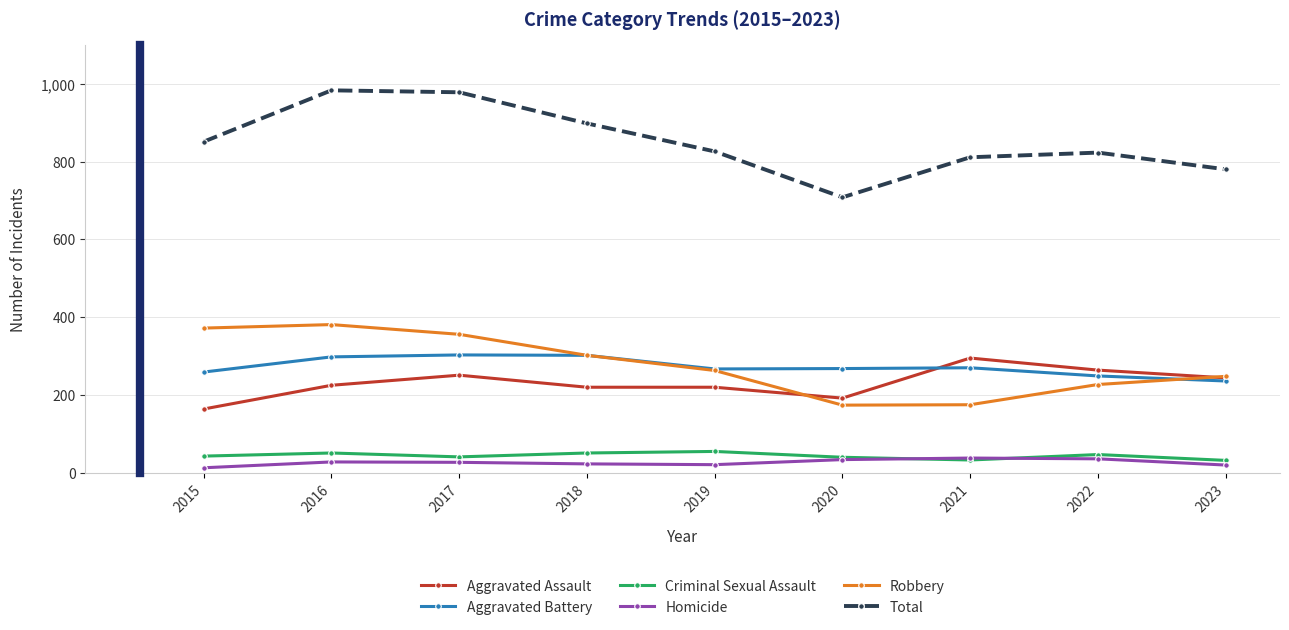

In Aggravated Battery, how many points are higher than both neighbors (excluding endpoints)?

2